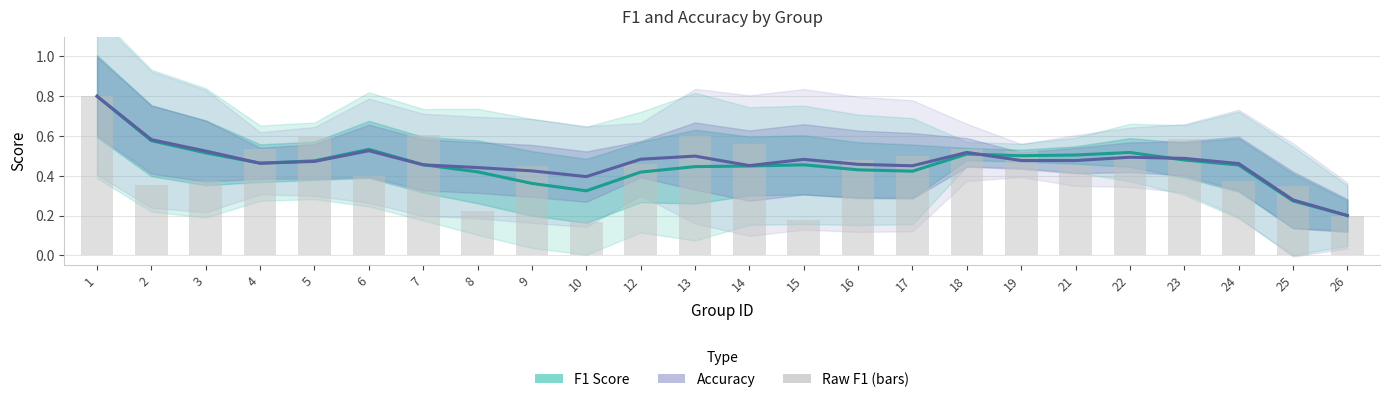

What is the smallest value displayed?

0.2